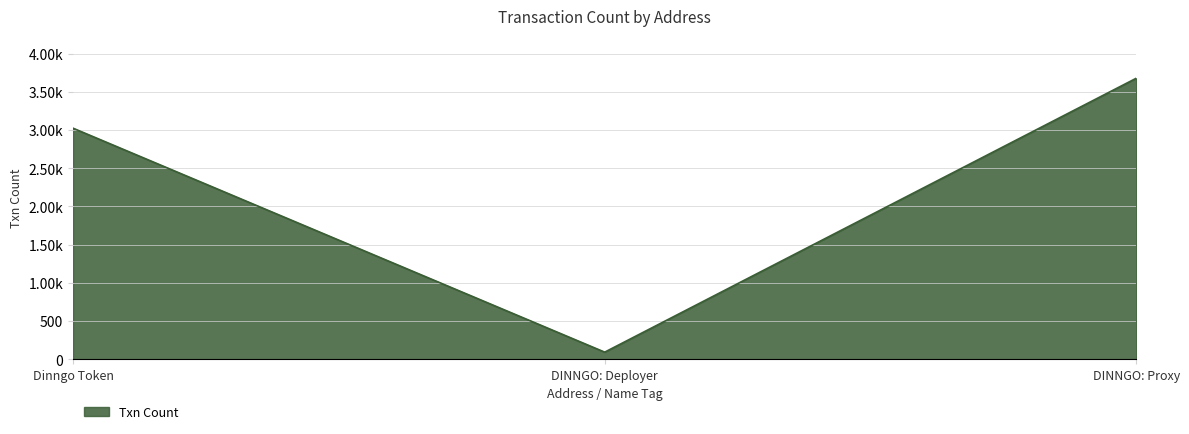

Does the chart have visible grid lines?

Yes